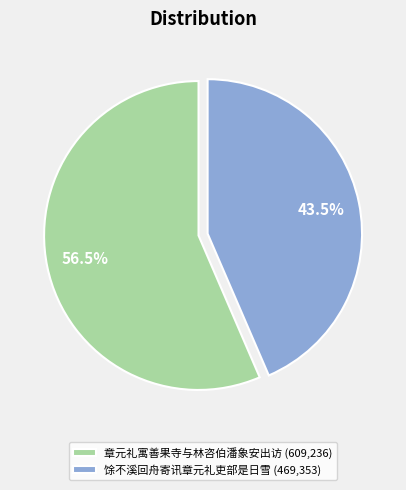

Rank the categories by value from lowest to highest.

馀不溪回舟寄讯章元礼吏部是日雪, 章元礼寓善果寺与林咨伯潘象安出访